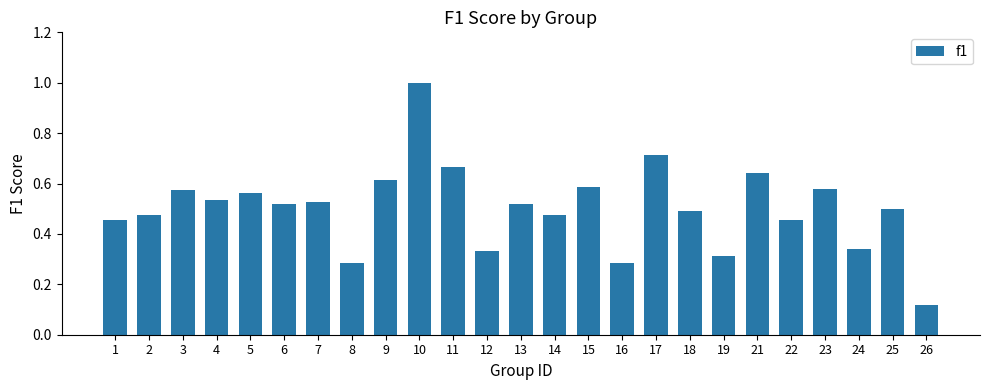

The value at 2 is 0.2. True or false?

False